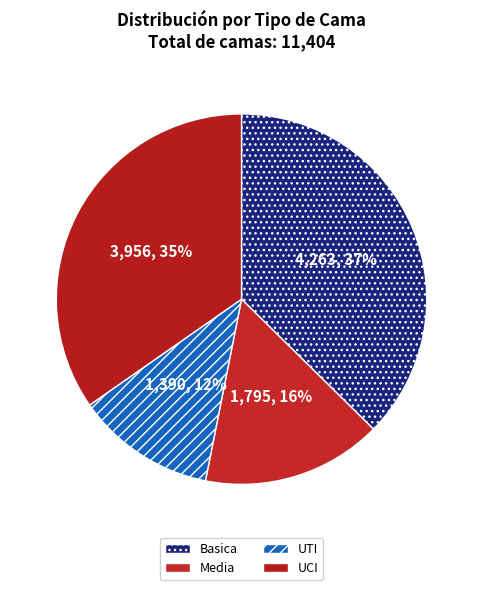

How many slices are in this pie chart?

4